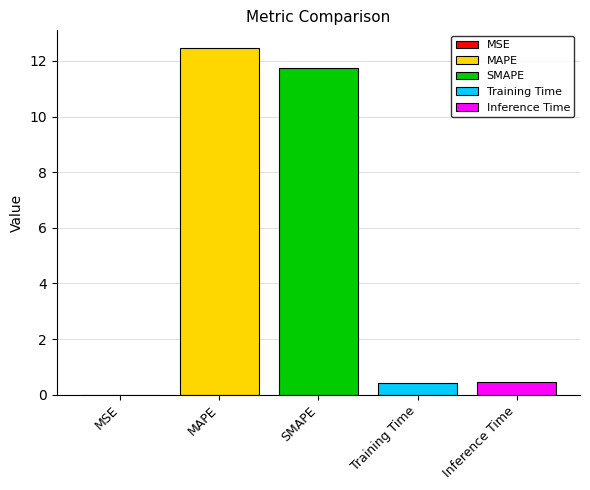

True or false: SMAPE has a value of 11.7 at SMAPE.

True